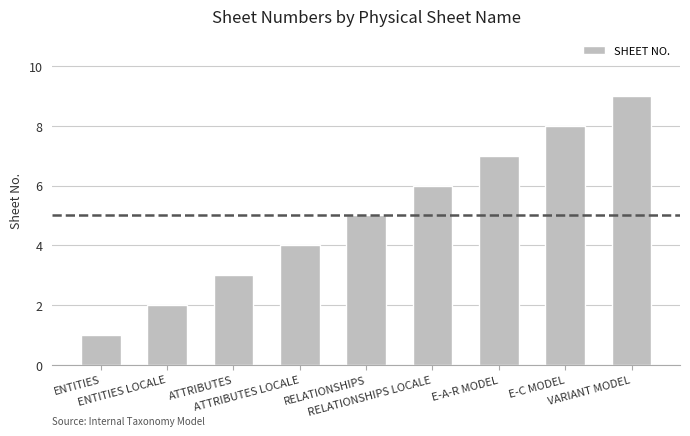

Reading right to left, transcribe all the data shown in this chart.

9	8	7	6	5	4	3	2	1